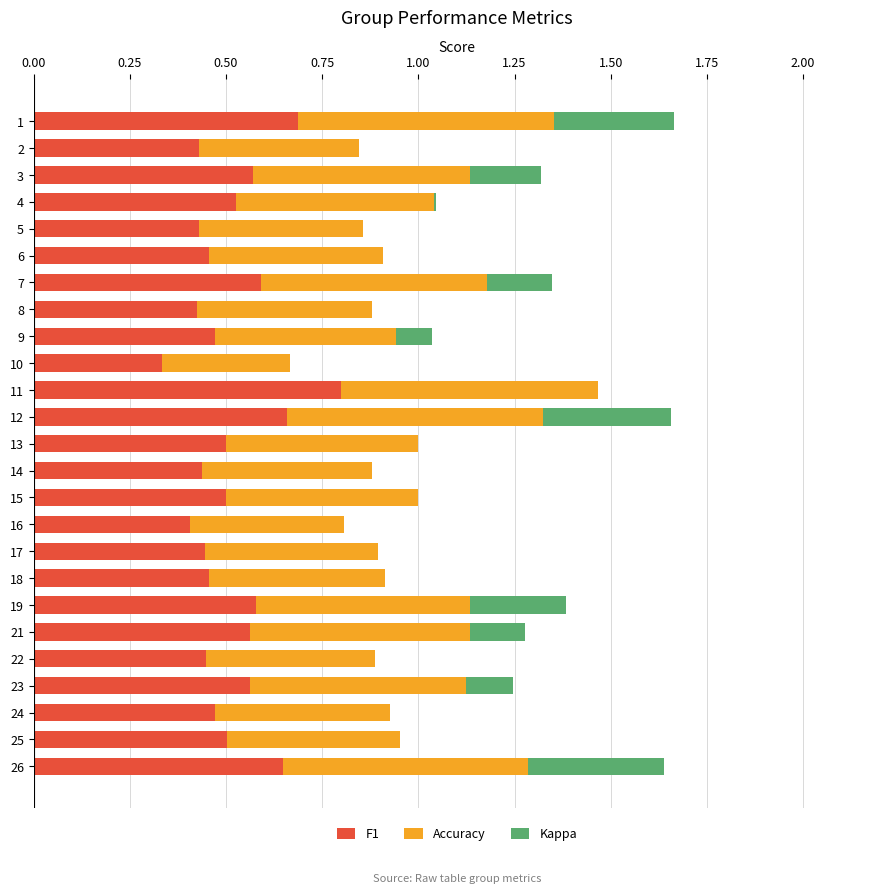

Count the number of data series in this chart.

3